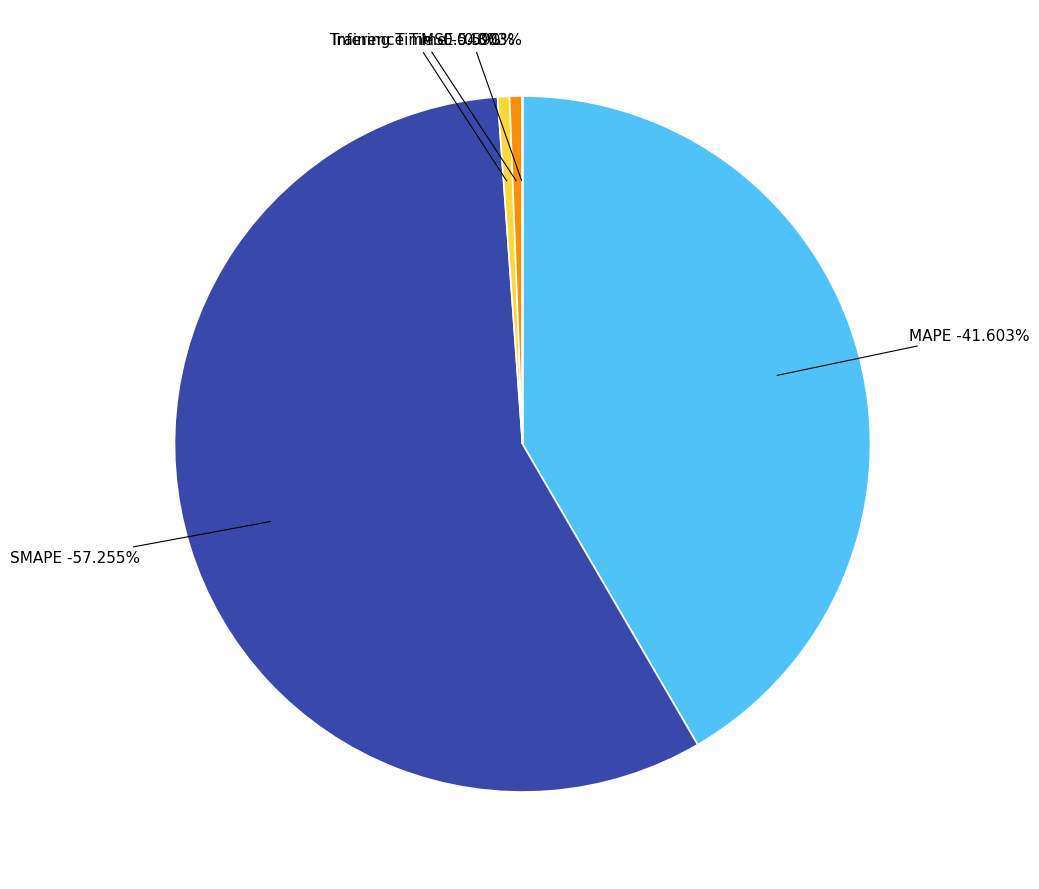

Combined, do Inference Time and Training Time account for over 50%?

No